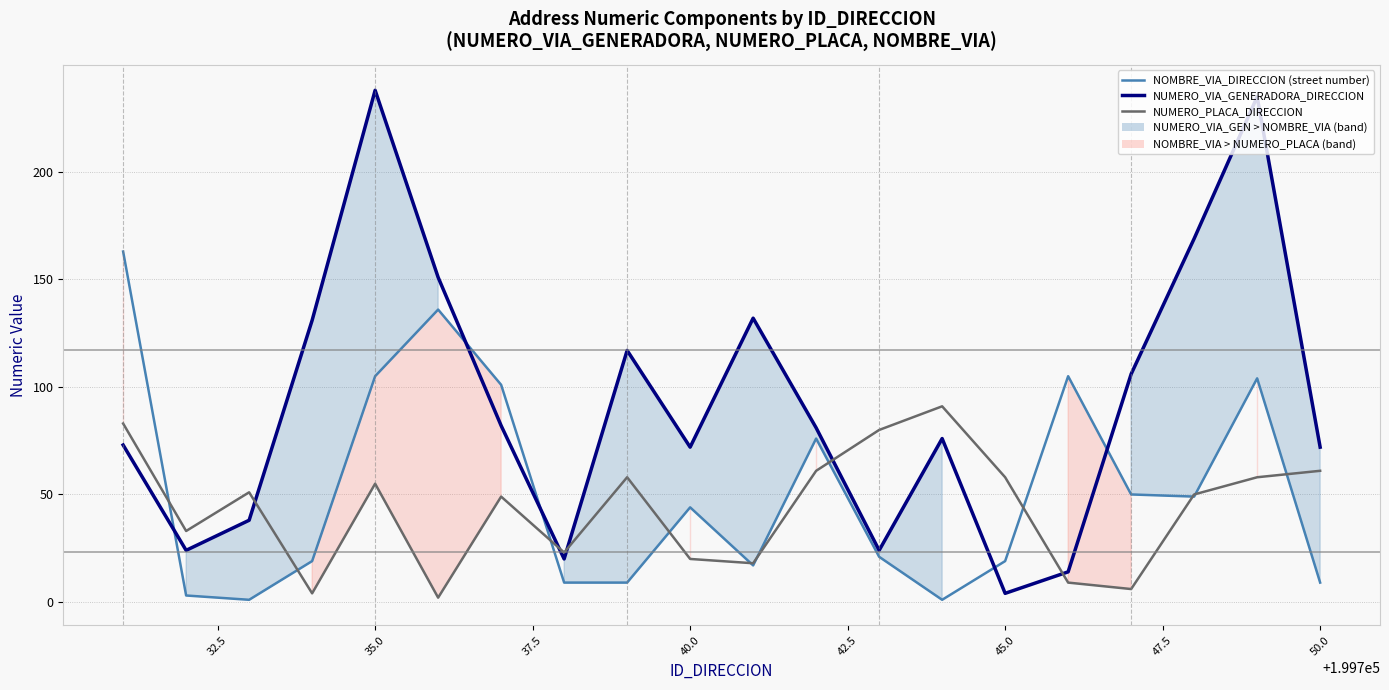

True or false: NUMERO_VIA_GENERADORA_DIRECCION has more than 0 points higher than both neighbors.

True